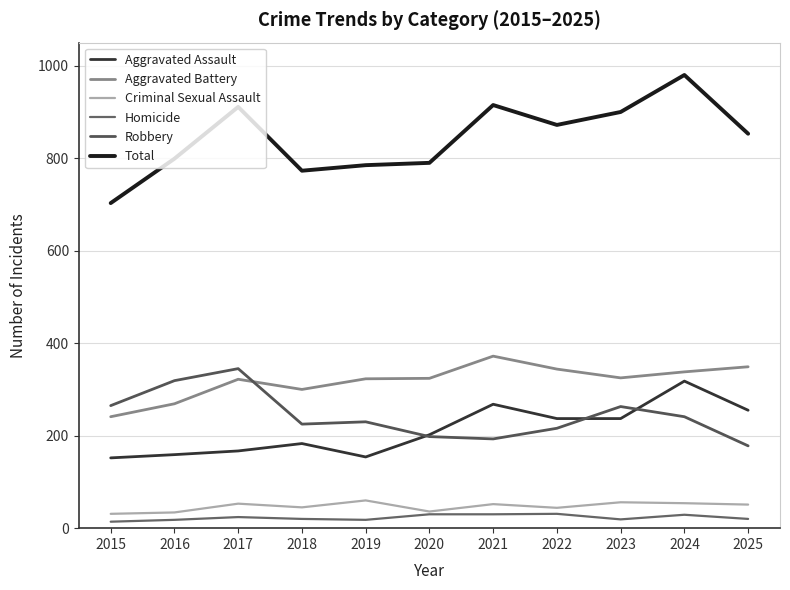

Where is the first local maximum for Homicide?

2017